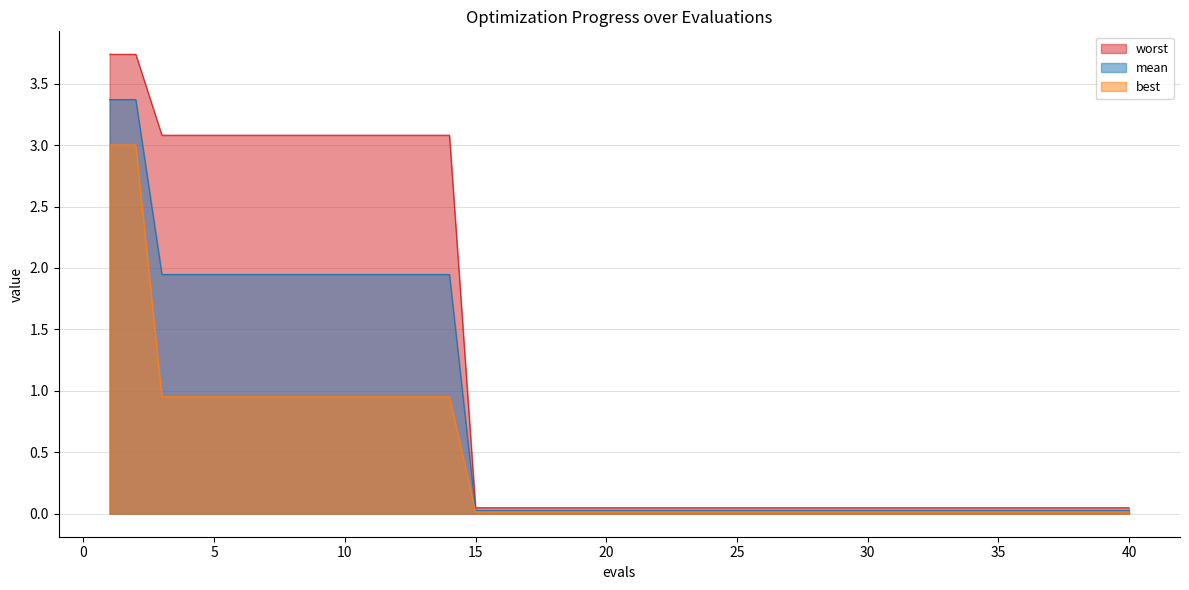

The best series shows 0.0 at 15. True or false?

False